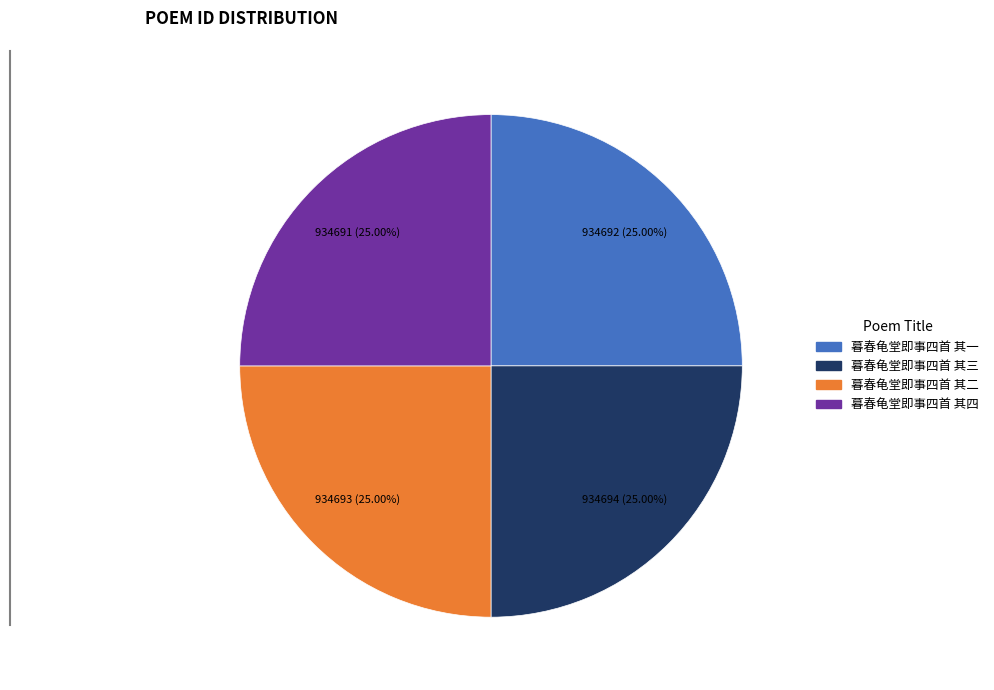

Is it true that 暮春龟堂即事四首 其二 is 25% of the pie?

True